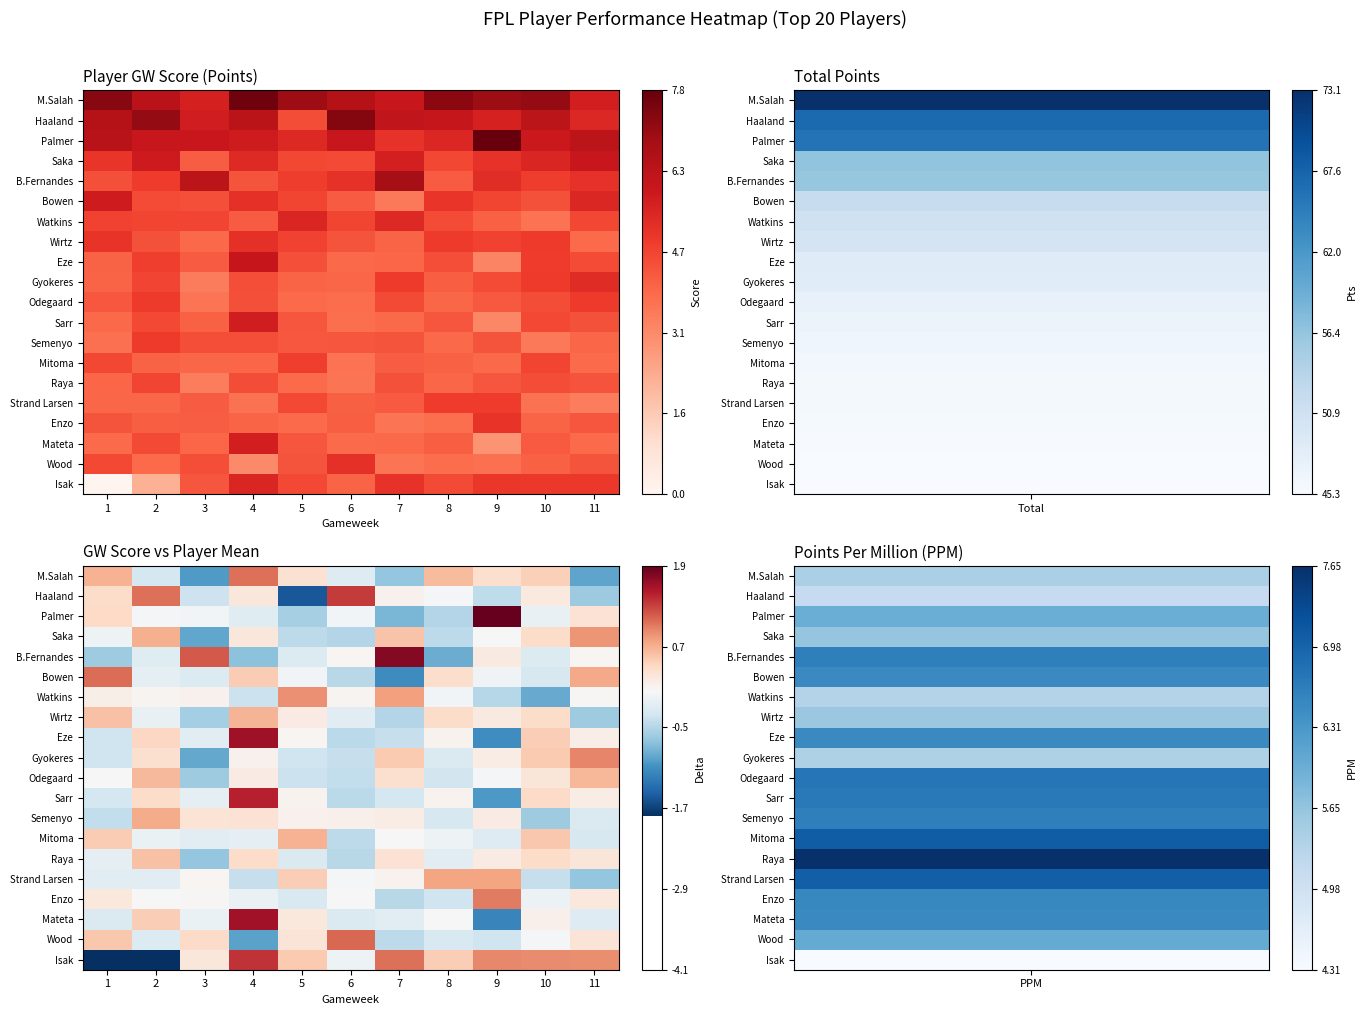

Which label corresponds to the smallest value in the chart?

1